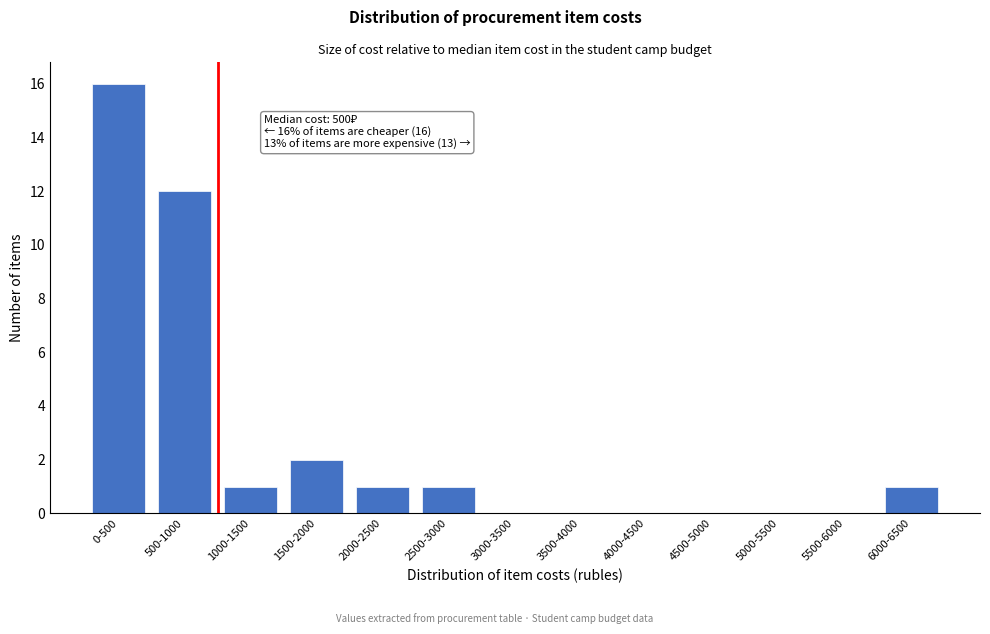

Reading left to right, what are all the values shown in this chart?

0-500=16	500-1000=12	1000-1500=1	1500-2000=2	2000-2500=1	2500-3000=1	3000-3500=0	3500-4000=0	4000-4500=0	4500-5000=0	5000-5500=0	5500-6000=0	6000-6500=1